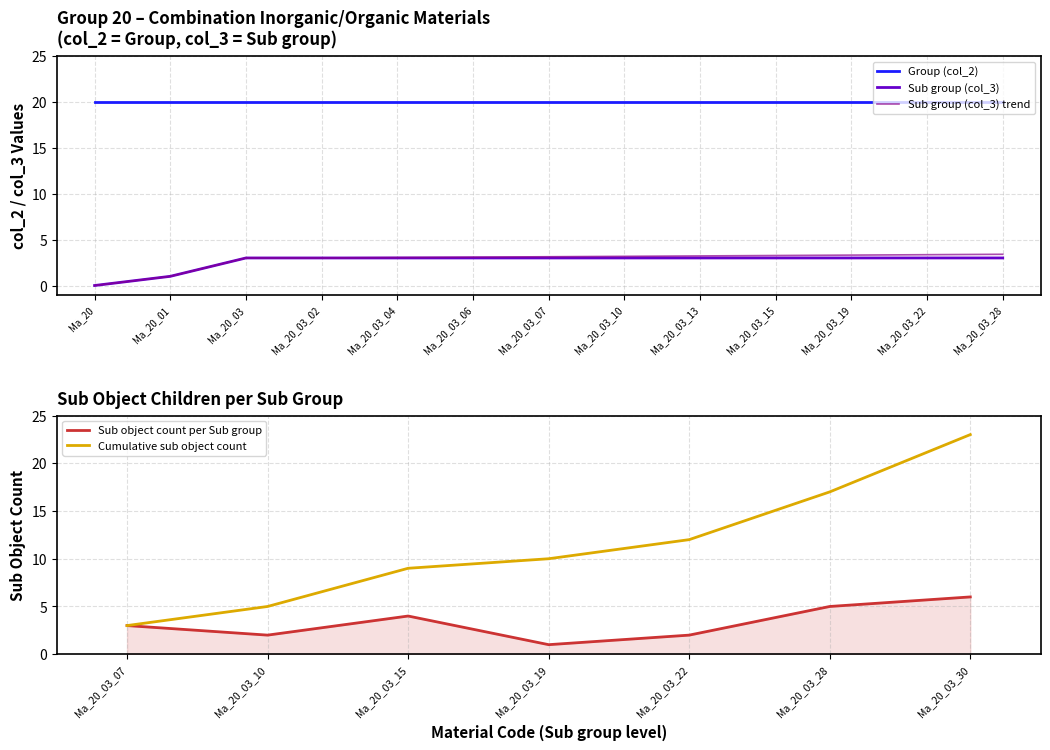

What is the change in value from Ma_20 to Ma_20_03_13?

+3